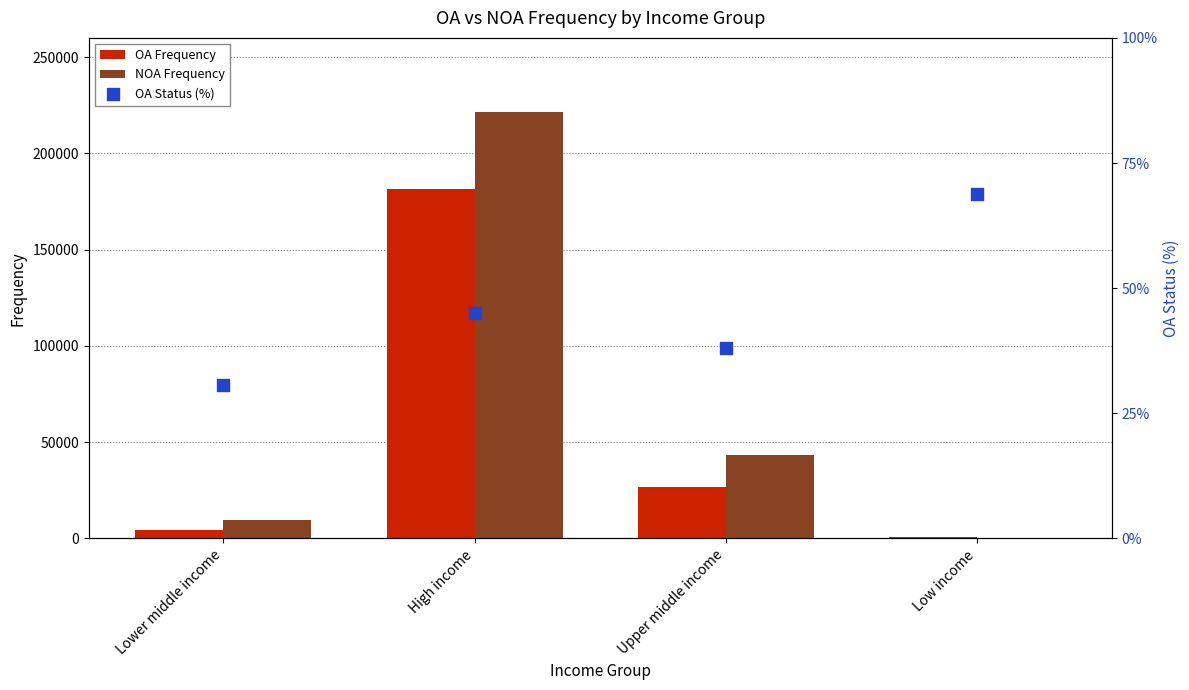

At how many categories does at least one series exceed 172704?

1